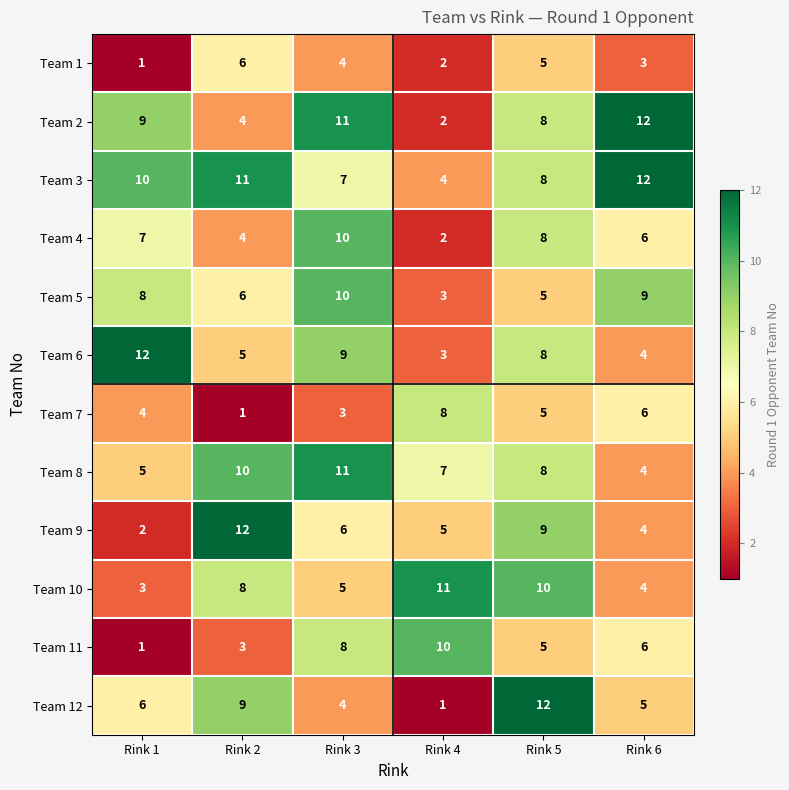

Which series changed the most between Rink 1 and Rink 3?

Team 11